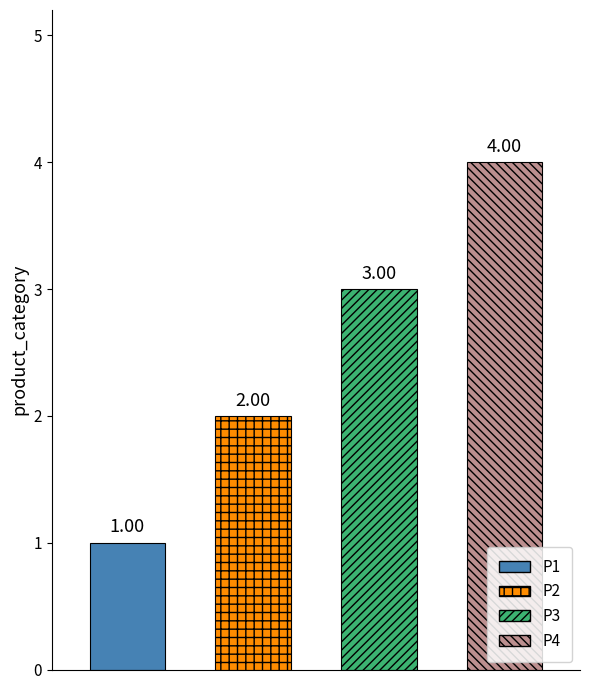

At which label does the data first exceed 3?

P4